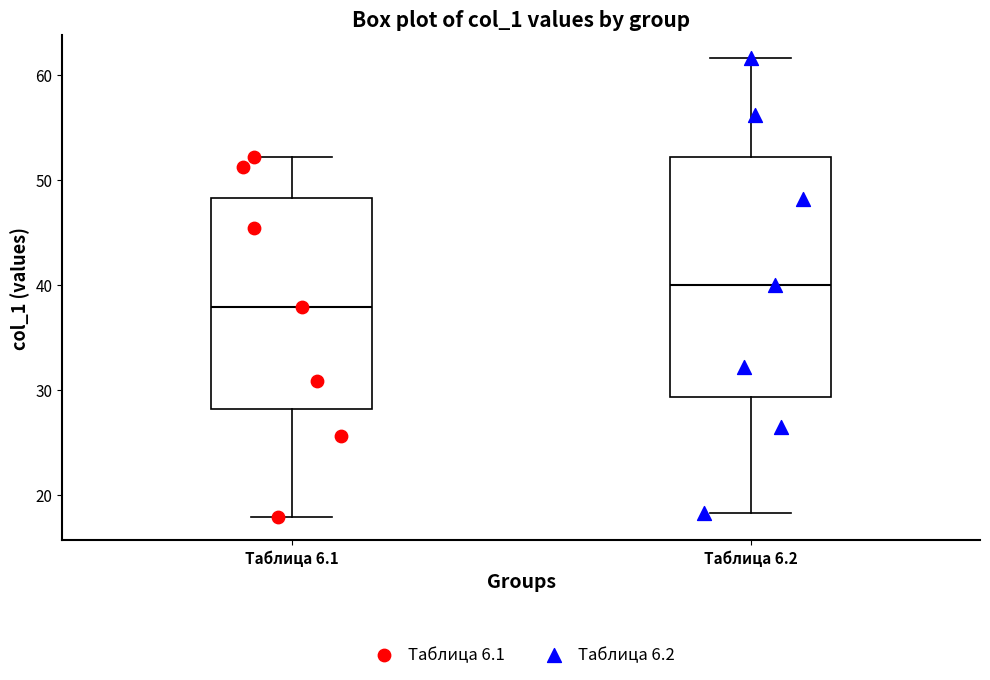

Reading left to right, transcribe this box plot: for each box, give where its median line is, the range the box spans, and where its two whiskers end, as read against the y-axis. The values are not printed on the chart, so give them approximately, as read against the axis.

Таблица 6.1: median 38, box 28 to 48, whiskers 18 to 52
Таблица 6.2: median 40, box 29 to 52, whiskers 18 to 62